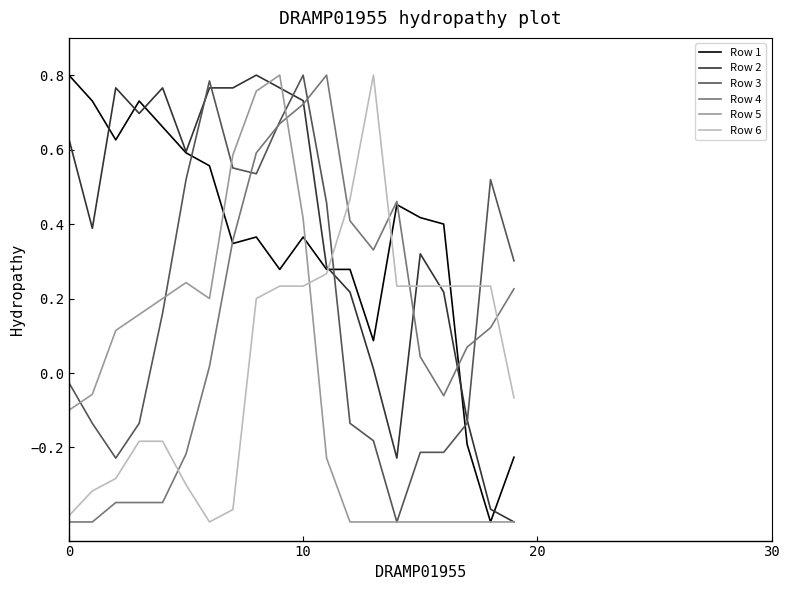

How many intersections are there between Row 5 and Row 4?

1